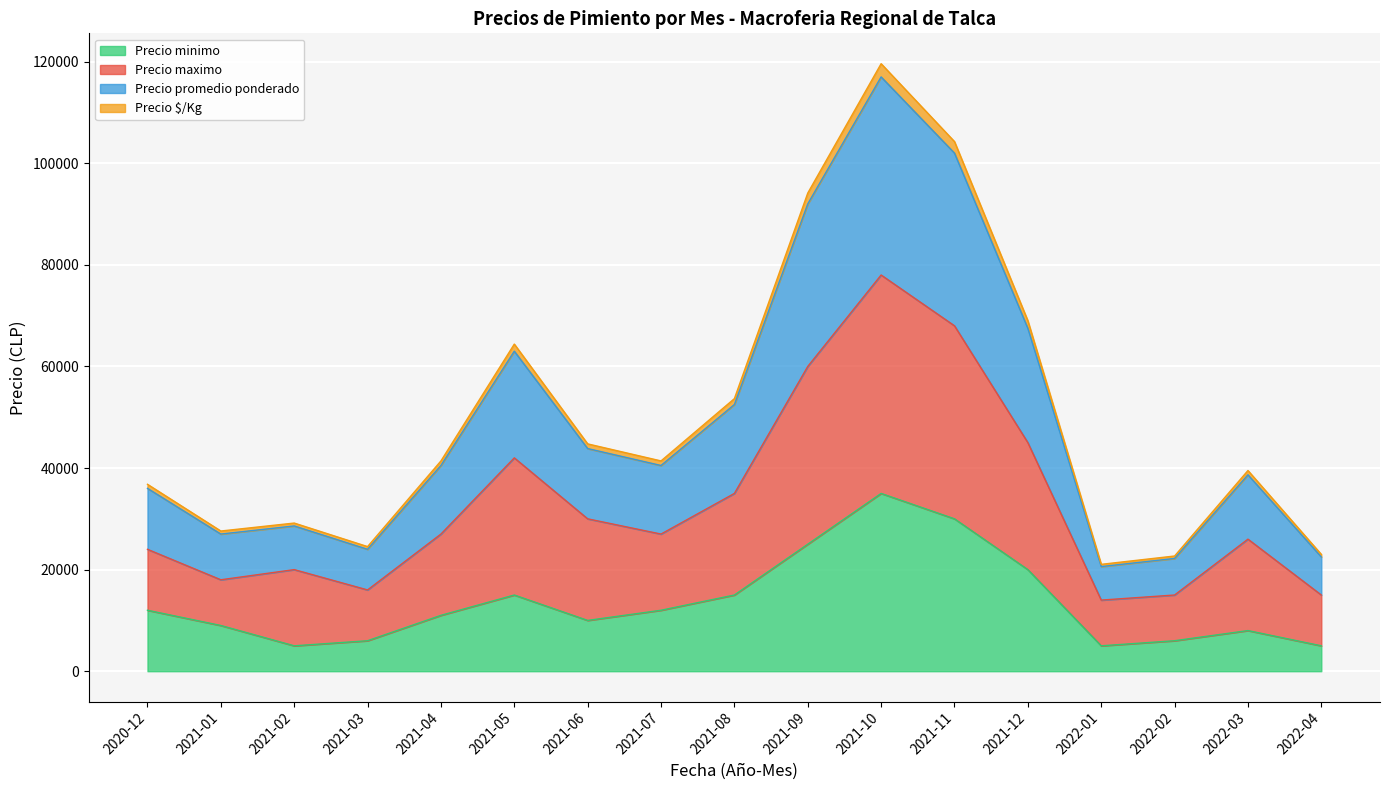

Is the value of Precio minimo at 2021-03 greater than the value of Precio maximo at 2021-12?

No